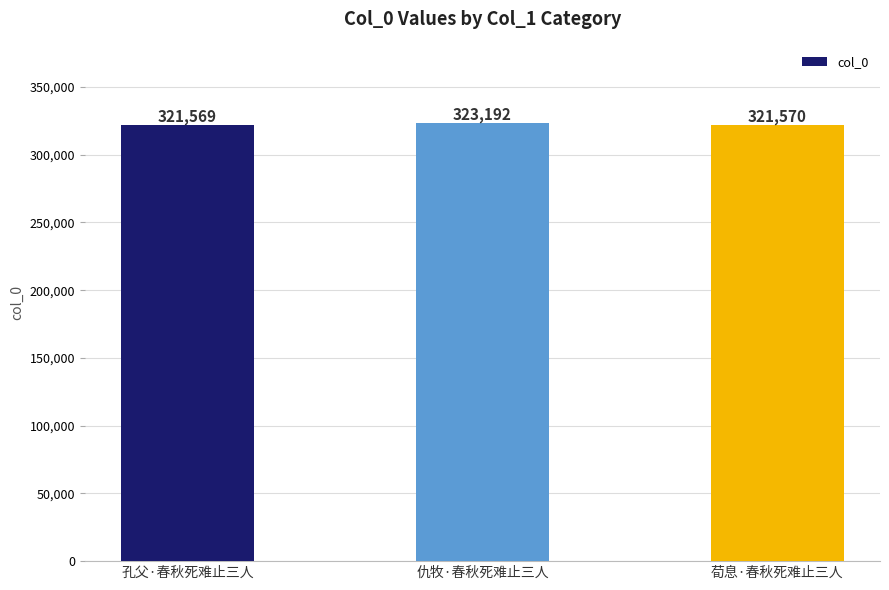

Count the number of data series in this chart.

1